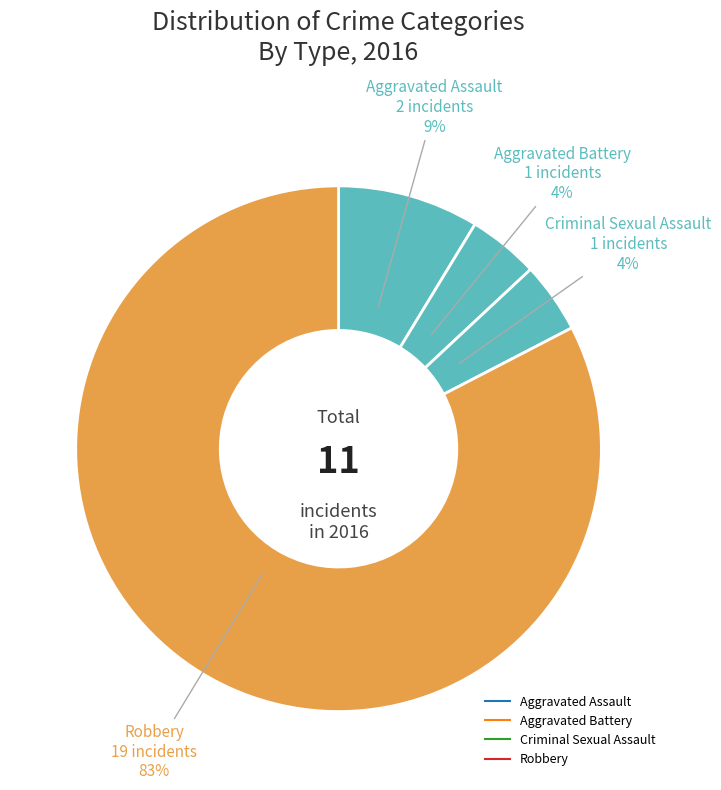

Count the number of slices in the pie.

4